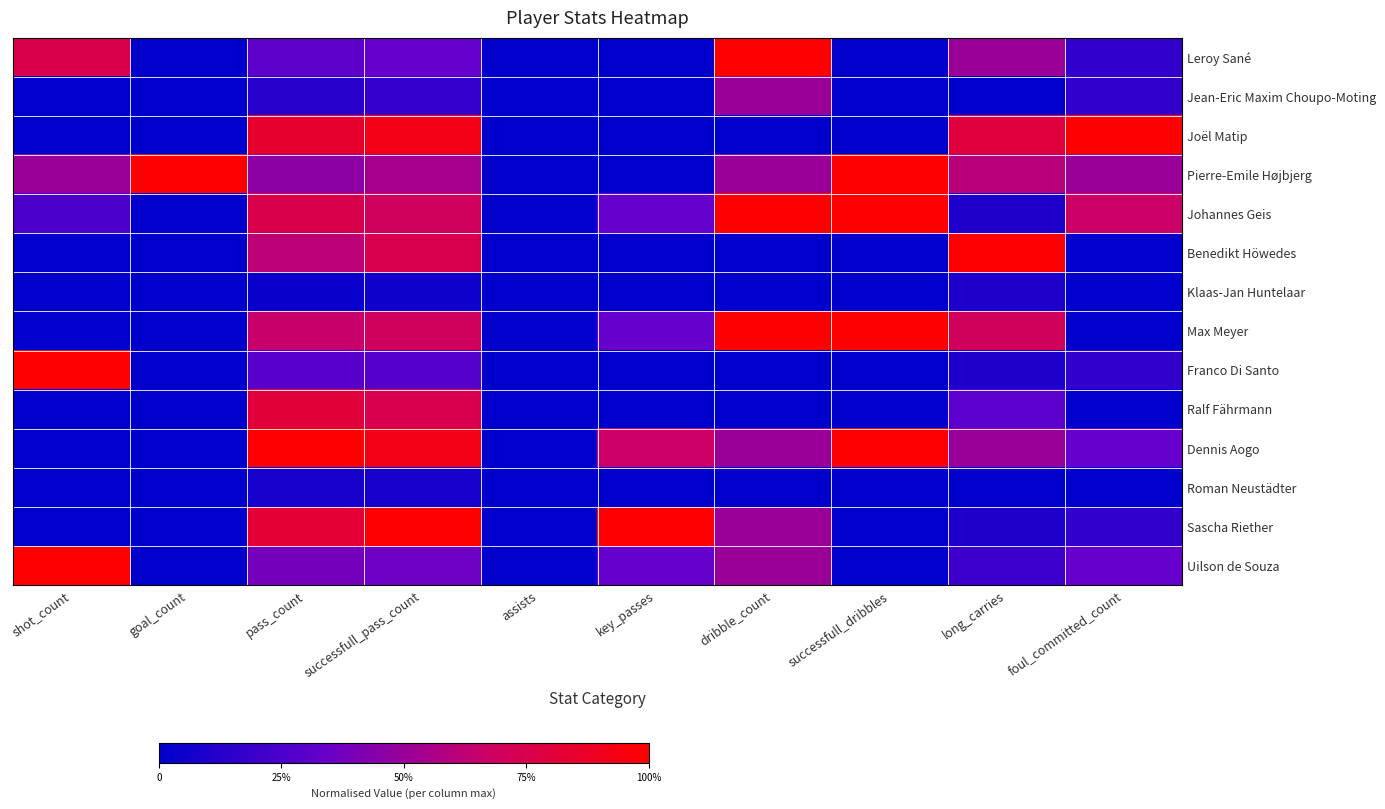

Reading right to left, transcribe all the data shown in this chart.

Leroy Sané: foul_committed_count=0.2	long_carries=0.5	successfull_dribbles=0.0	dribble_count=1.0	key_passes=0.0	assists=0.0	successfull_pass_count=0.3	pass_count=0.3	goal_count=0.0	shot_count=0.8
Jean-Eric Maxim Choupo-Moting: foul_committed_count=0.2	long_carries=0.0	successfull_dribbles=0.0	dribble_count=0.5	key_passes=0.0	assists=0.0	successfull_pass_count=0.2	pass_count=0.1	goal_count=0.0	shot_count=0.0
Joël Matip: foul_committed_count=1.0	long_carries=0.8	successfull_dribbles=0.0	dribble_count=0.0	key_passes=0.0	assists=0.0	successfull_pass_count=0.9	pass_count=0.8	goal_count=0.0	shot_count=0.0
Pierre-Emile Højbjerg: foul_committed_count=0.5	long_carries=0.6	successfull_dribbles=1.0	dribble_count=0.5	key_passes=0.0	assists=0.0	successfull_pass_count=0.5	pass_count=0.5	goal_count=1.0	shot_count=0.5
Johannes Geis: foul_committed_count=0.7	long_carries=0.1	successfull_dribbles=1.0	dribble_count=1.0	key_passes=0.3	assists=0.0	successfull_pass_count=0.7	pass_count=0.8	goal_count=0.0	shot_count=0.2
Benedikt Höwedes: foul_committed_count=0.0	long_carries=1.0	successfull_dribbles=0.0	dribble_count=0.0	key_passes=0.0	assists=0.0	successfull_pass_count=0.7	pass_count=0.6	goal_count=0.0	shot_count=0.0
Klaas-Jan Huntelaar: foul_committed_count=0.0	long_carries=0.1	successfull_dribbles=0.0	dribble_count=0.0	key_passes=0.0	assists=0.0	successfull_pass_count=0.1	pass_count=0.0	goal_count=0.0	shot_count=0.0
Max Meyer: foul_committed_count=0.0	long_carries=0.7	successfull_dribbles=1.0	dribble_count=1.0	key_passes=0.3	assists=0.0	successfull_pass_count=0.7	pass_count=0.7	goal_count=0.0	shot_count=0.0
Franco Di Santo: foul_committed_count=0.2	long_carries=0.1	successfull_dribbles=0.0	dribble_count=0.0	key_passes=0.0	assists=0.0	successfull_pass_count=0.3	pass_count=0.3	goal_count=0.0	shot_count=1.0
Ralf Fährmann: foul_committed_count=0.0	long_carries=0.3	successfull_dribbles=0.0	dribble_count=0.0	key_passes=0.0	assists=0.0	successfull_pass_count=0.7	pass_count=0.8	goal_count=0.0	shot_count=0.0
Dennis Aogo: foul_committed_count=0.3	long_carries=0.5	successfull_dribbles=1.0	dribble_count=0.5	key_passes=0.7	assists=0.0	successfull_pass_count=0.9	pass_count=1.0	goal_count=0.0	shot_count=0.0
Roman Neustädter: foul_committed_count=0.0	long_carries=0.0	successfull_dribbles=0.0	dribble_count=0.0	key_passes=0.0	assists=0.0	successfull_pass_count=0.1	pass_count=0.1	goal_count=0.0	shot_count=0.0
Sascha Riether: foul_committed_count=0.2	long_carries=0.1	successfull_dribbles=0.0	dribble_count=0.5	key_passes=1.0	assists=0.0	successfull_pass_count=1.0	pass_count=0.8	goal_count=0.0	shot_count=0.0
Uilson de Souza: foul_committed_count=0.3	long_carries=0.2	successfull_dribbles=0.0	dribble_count=0.5	key_passes=0.3	assists=0.0	successfull_pass_count=0.4	pass_count=0.4	goal_count=0.0	shot_count=1.0